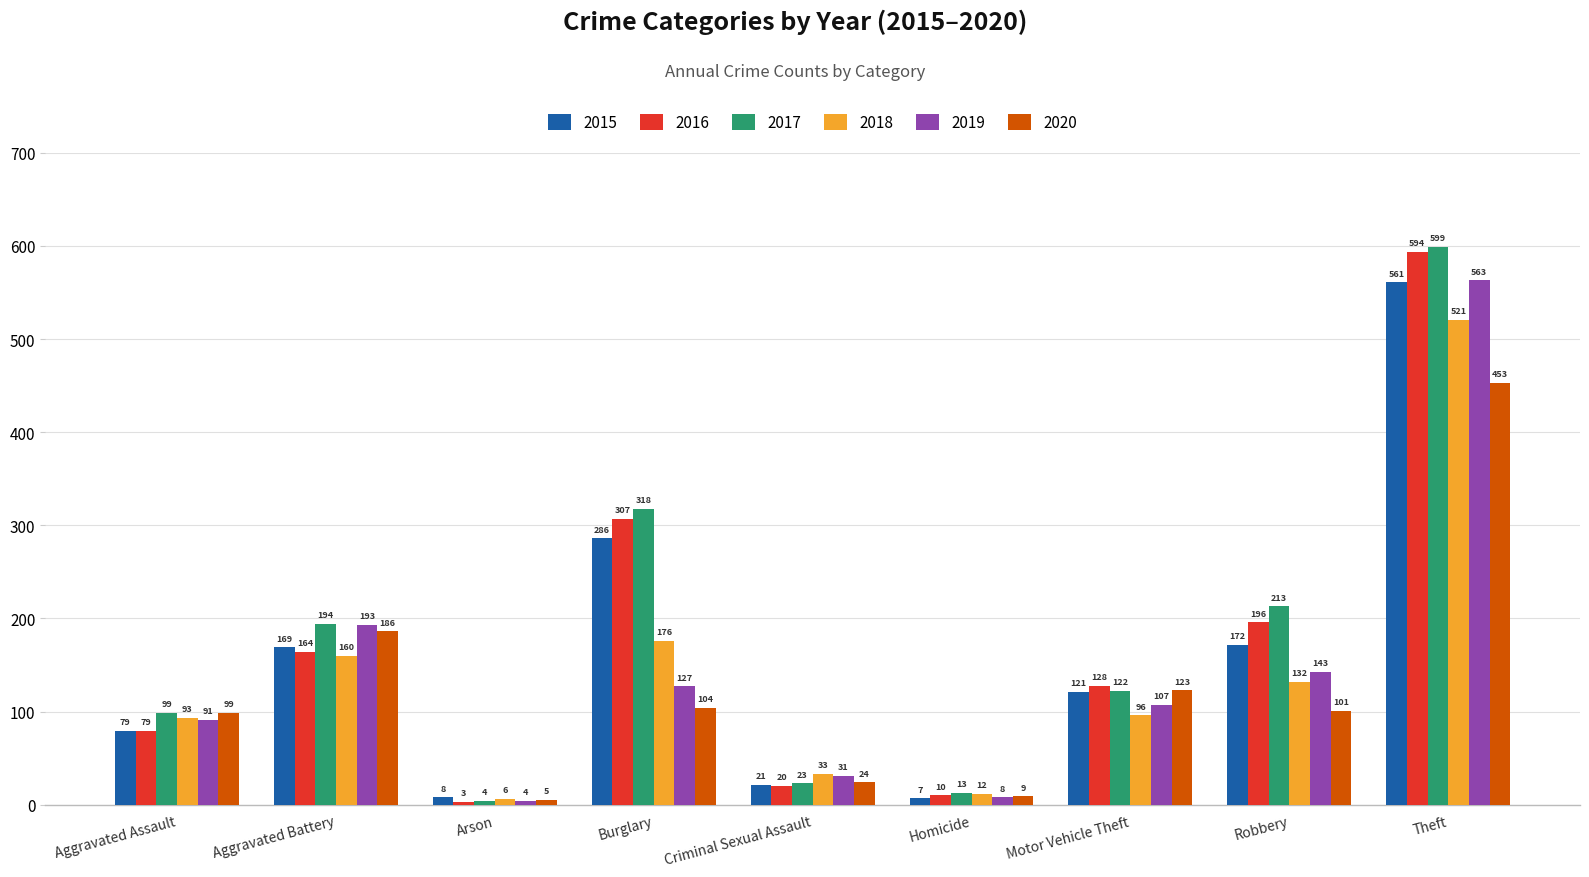

Read the 2017 value at Aggravated Battery, to the nearest 100.

200